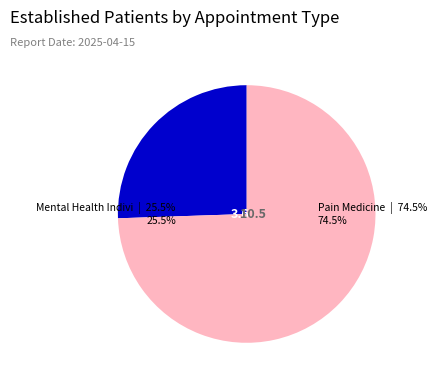

Is there any slice that represents more than half of the pie?

Yes